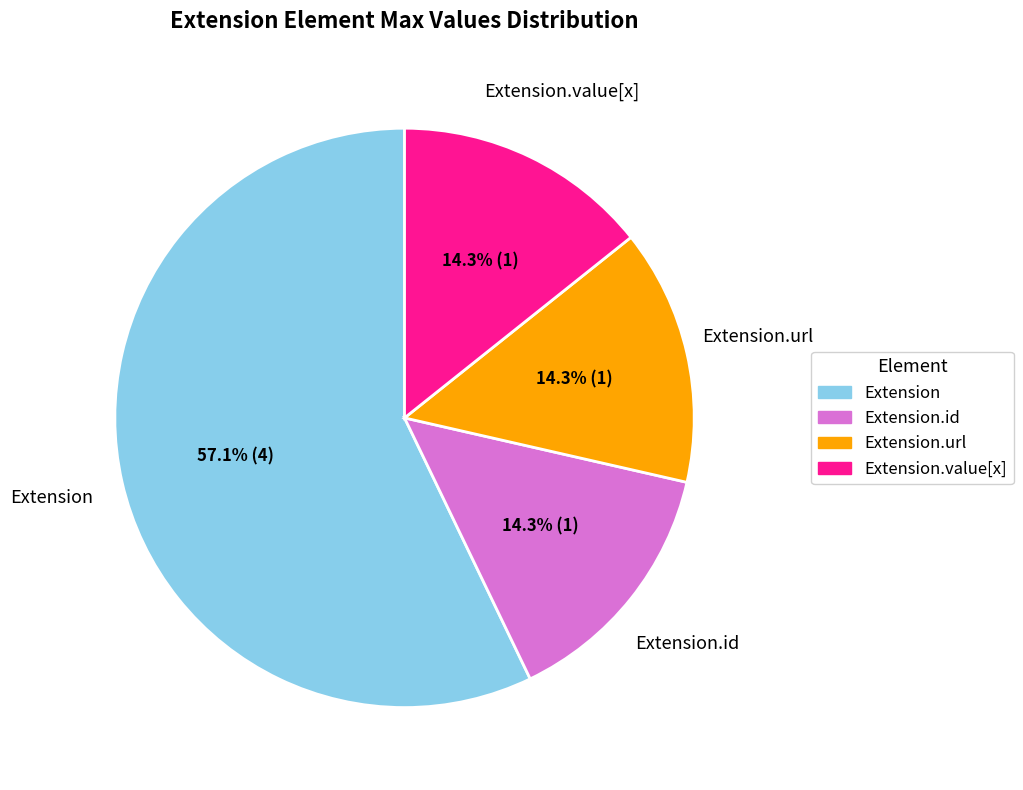

How many segments does this pie chart have?

4